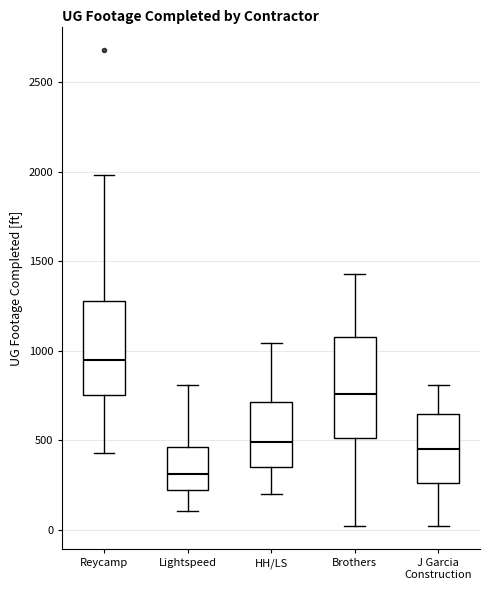

Reading left to right, read every box against the y-axis: the position of its median line, the range the box covers, and the ends of its whiskers. The values are not printed on the chart, so give them approximately, as read against the axis.

Reycamp: median 950, box 750 to 1300, whiskers 450 to 2000
Lightspeed: median 300, box 200 to 450, whiskers 100 to 800
HH/LS: median 500, box 350 to 700, whiskers 200 to 1050
Brothers: median 750, box 500 to 1100, whiskers 0 to 1450
J Garcia Construction: median 450, box 250 to 650, whiskers 0 to 800